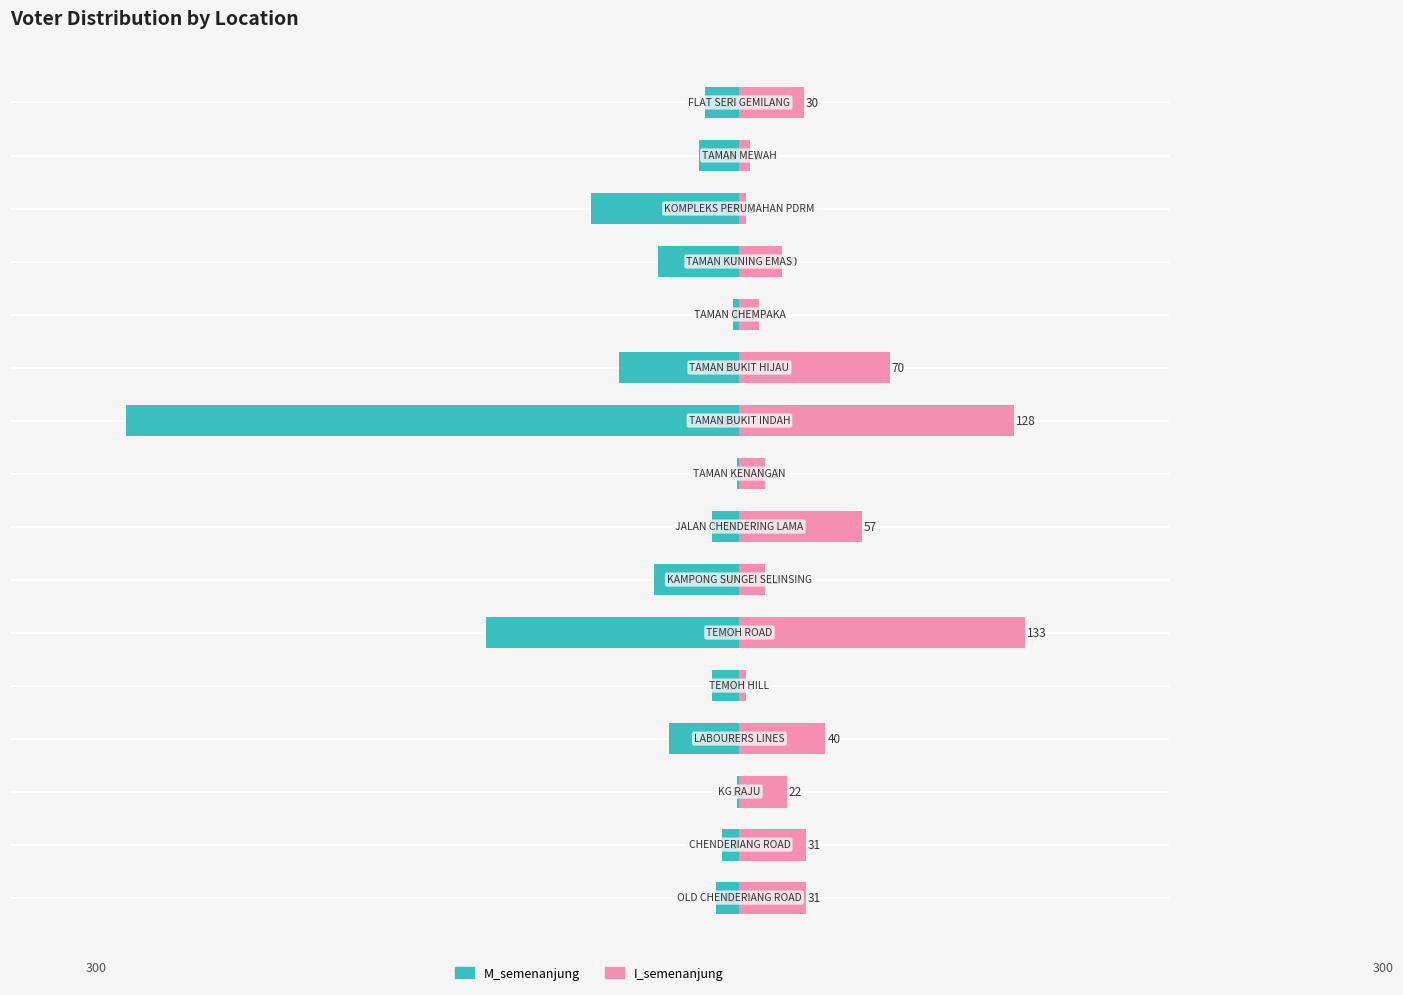

What is the value of the I_semenanjung bar at the 8th from the left?

57